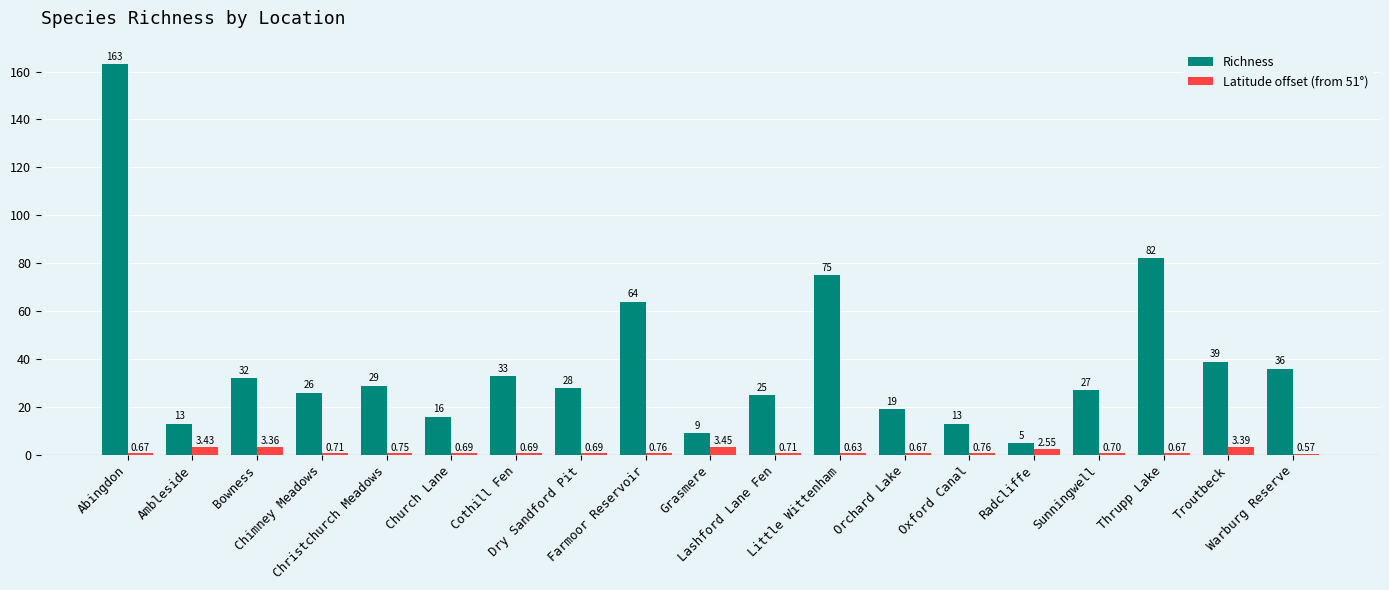

At which label is Richness closest to 84?

Thrupp Lake